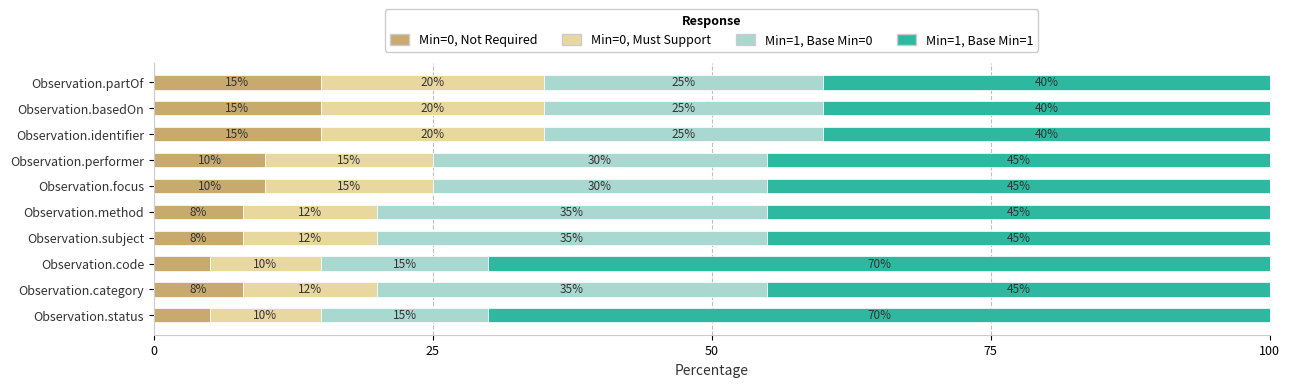

What value does the Min=0, Not Required series have at Observation.status, to the nearest 5?

5